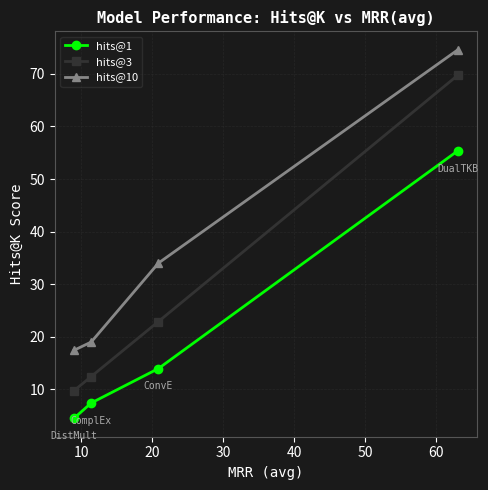

Does the chart display data point markers on the line(s)?

Yes